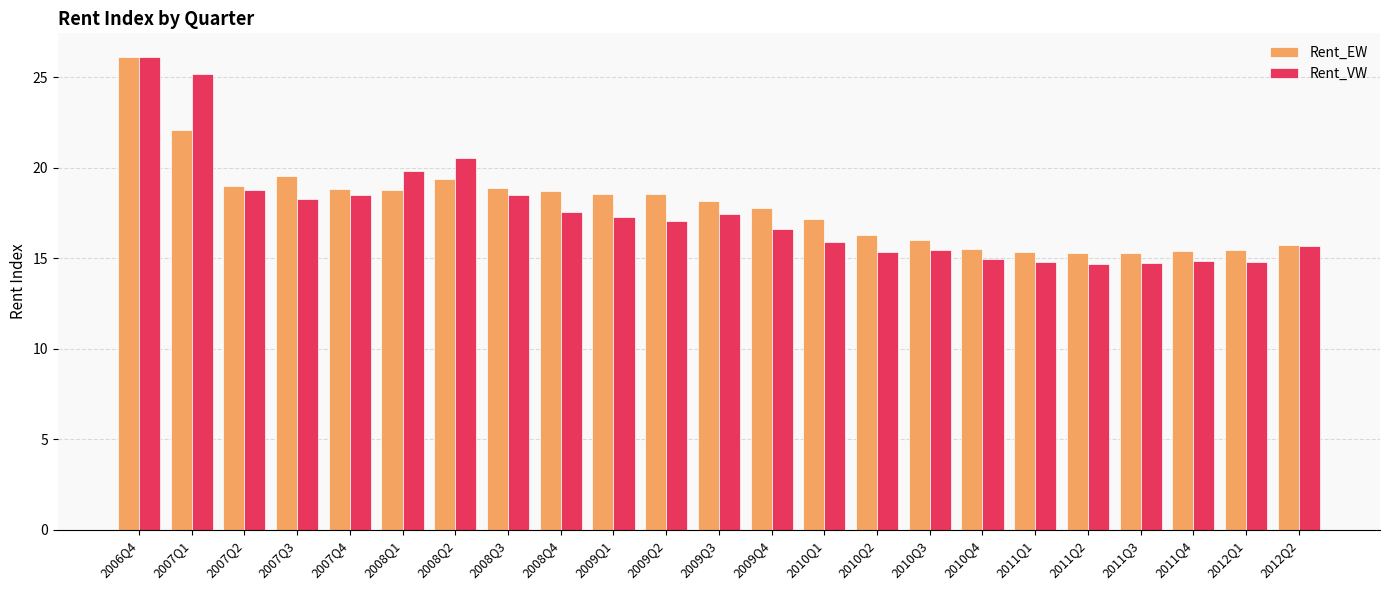

Rank the series at 2009Q1 from lowest to highest value.

Rent_VW, Rent_EW